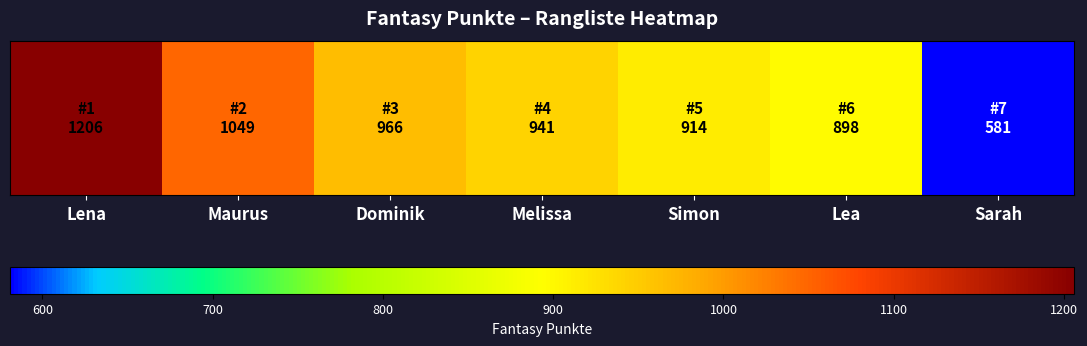

Count the number of categories in the chart.

7